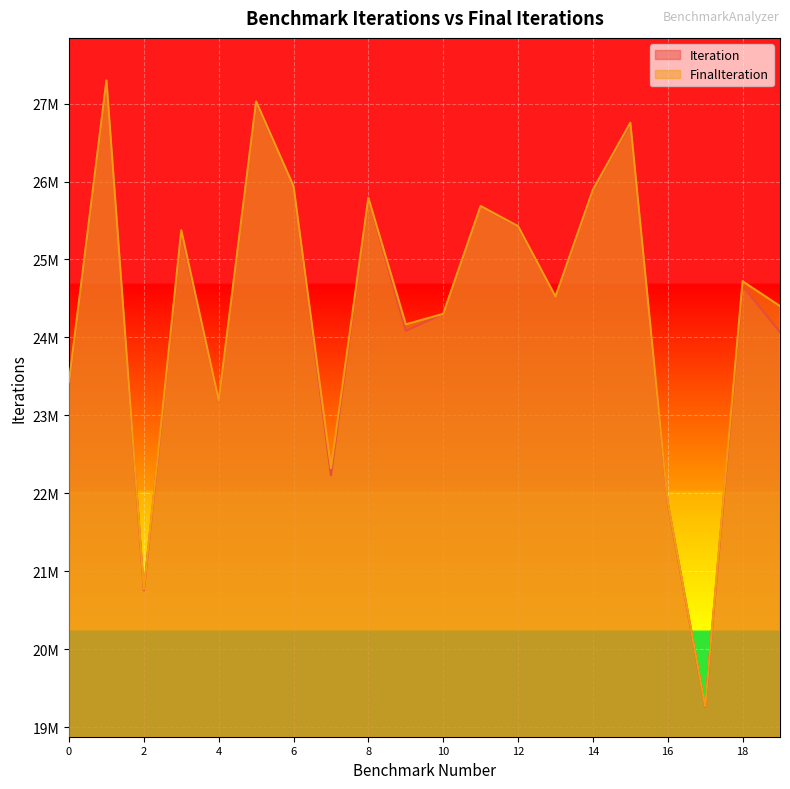

In FinalIteration, how many points are lower than both neighbors (excluding endpoints)?

6